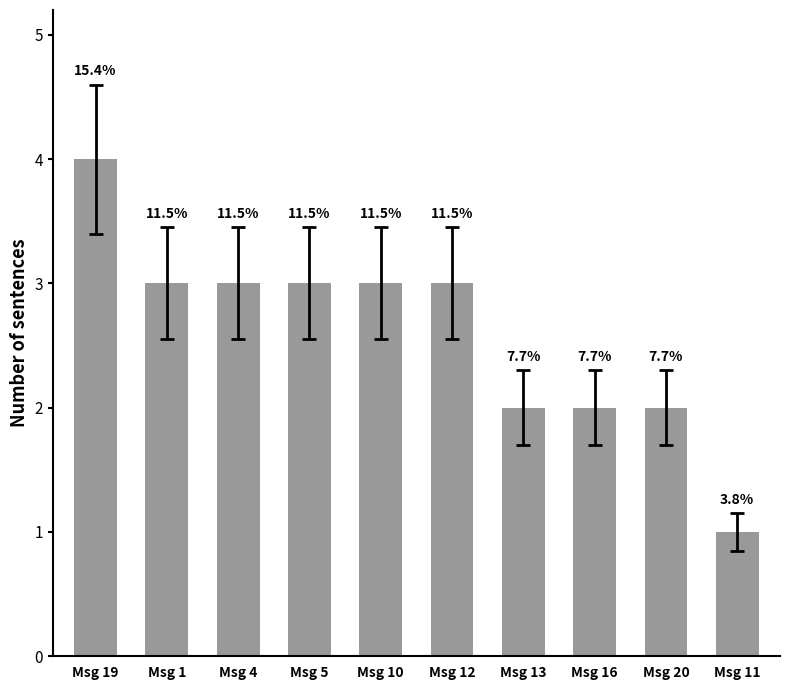

List the labels in order of value, smallest first.

Msg 11, Msg 13, Msg 16, Msg 20, Msg 1, Msg 4, Msg 5, Msg 10, Msg 12, Msg 19